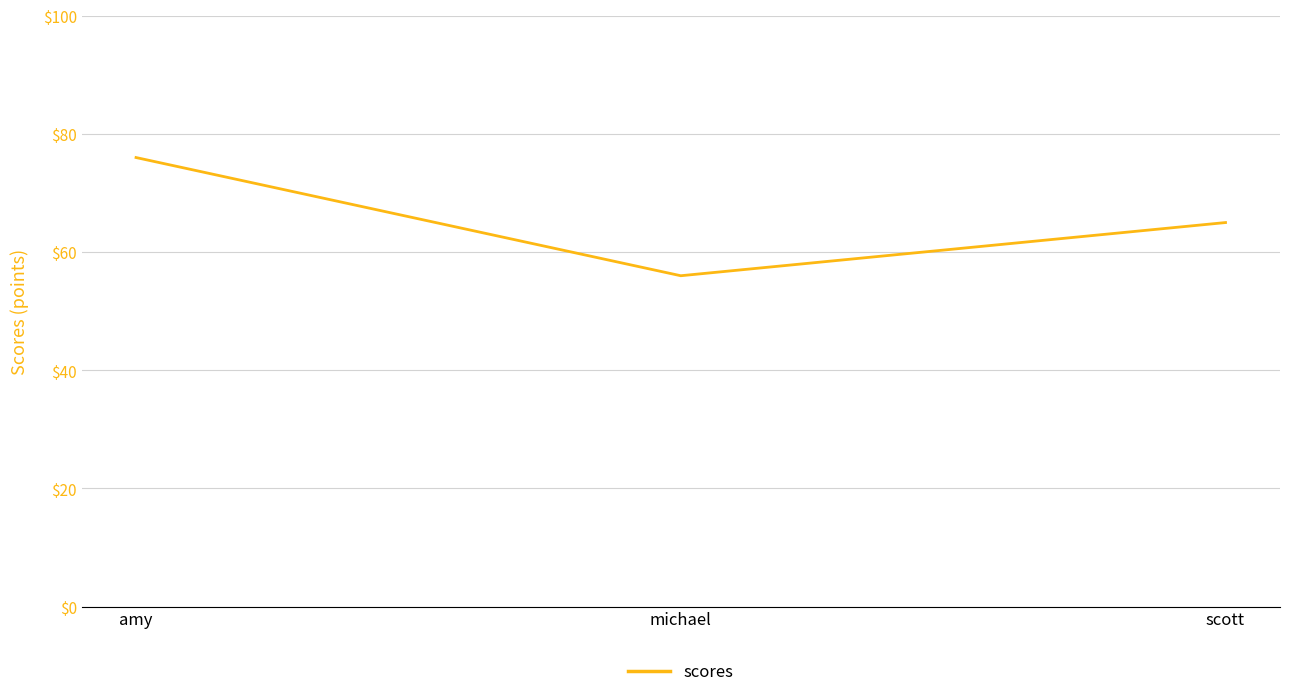

What is the change in value from amy to michael?

-20